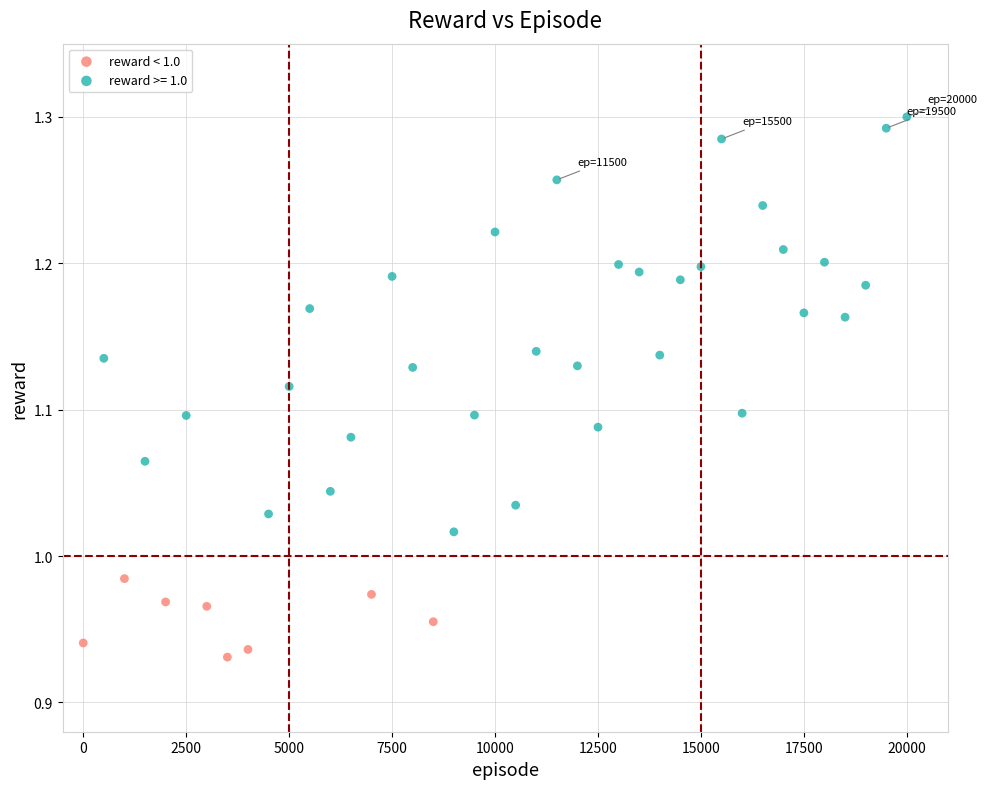

Which series contains the lowest Y value?

reward < 1.0